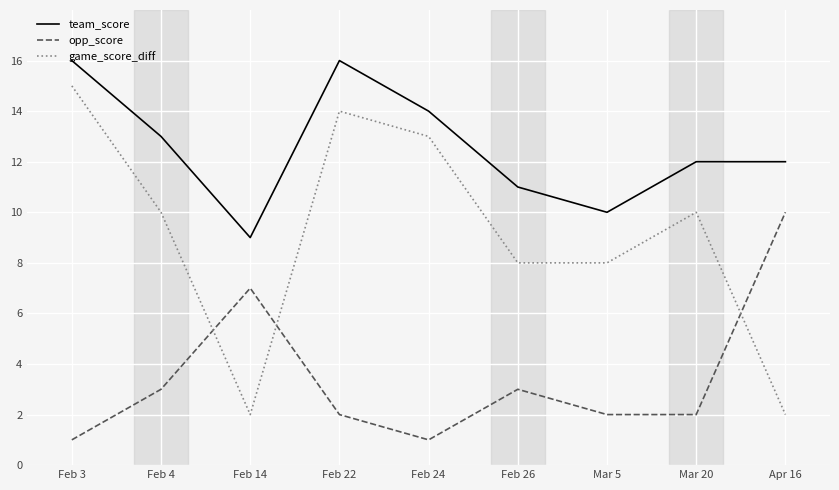

Reading left to right, transcribe all the data shown in this chart.

team_score: 16	13	9	16	14	11	10	12	12
opp_score: 1	3	7	2	1	3	2	2	10
game_score_diff: 15	10	2	14	13	8	8	10	2